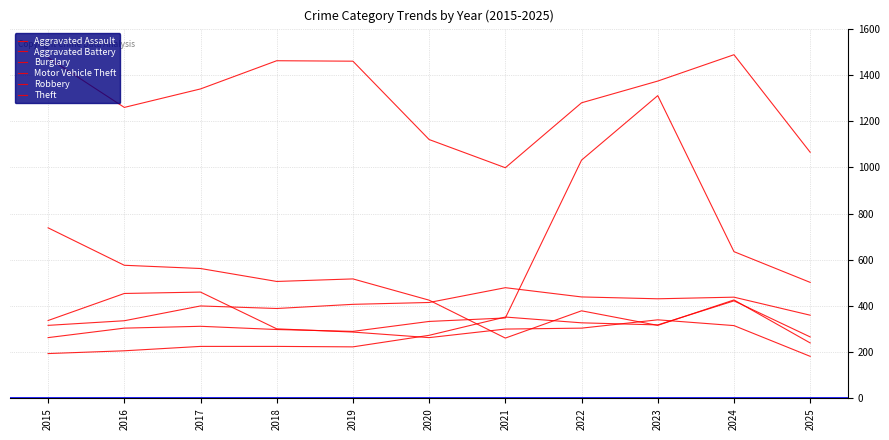

Is it true that Theft equals 274 at 2025?

False